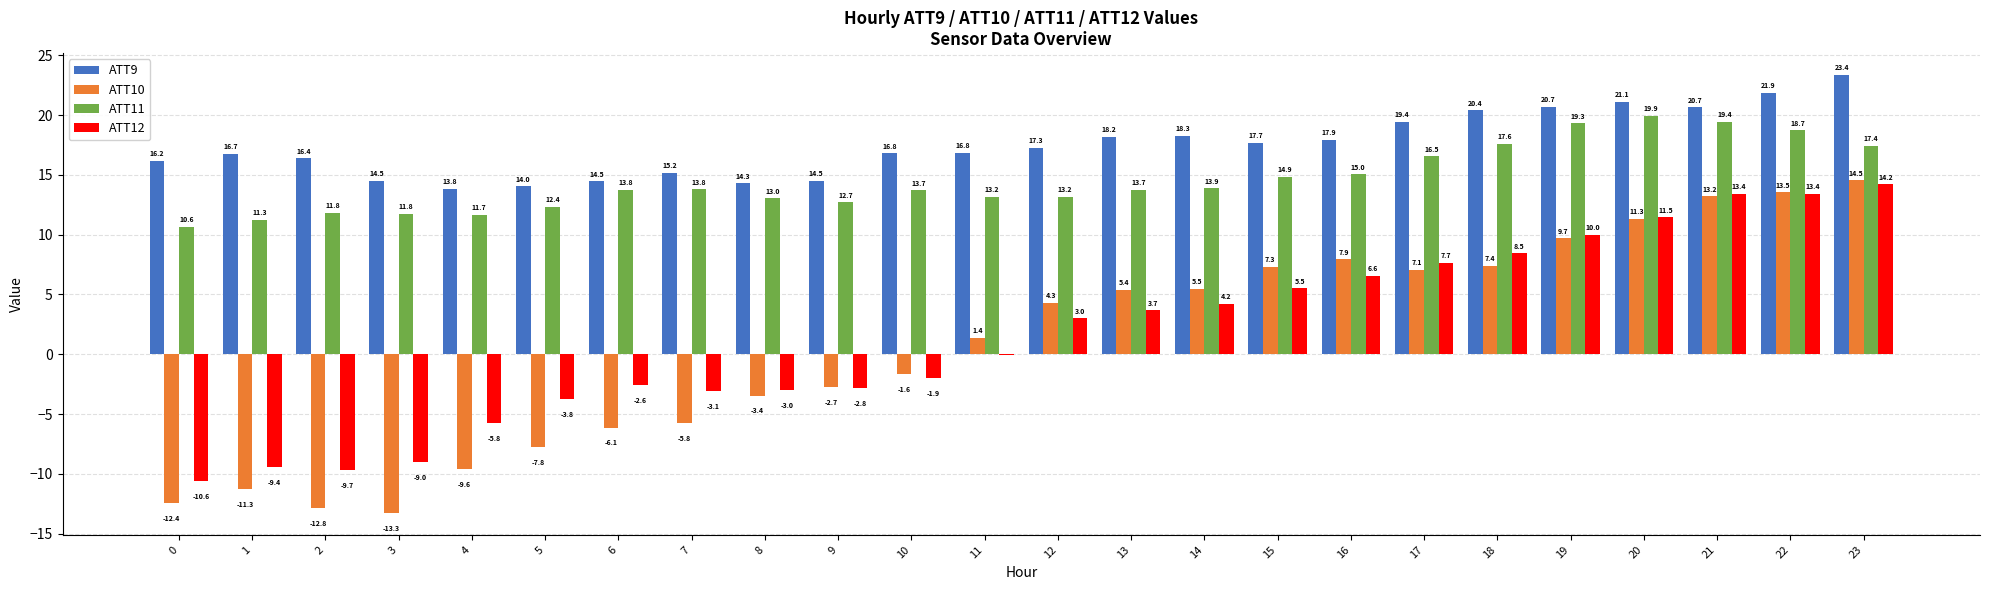

Is the value of ATT9 at 8 greater than the value of ATT12 at 16?

Yes